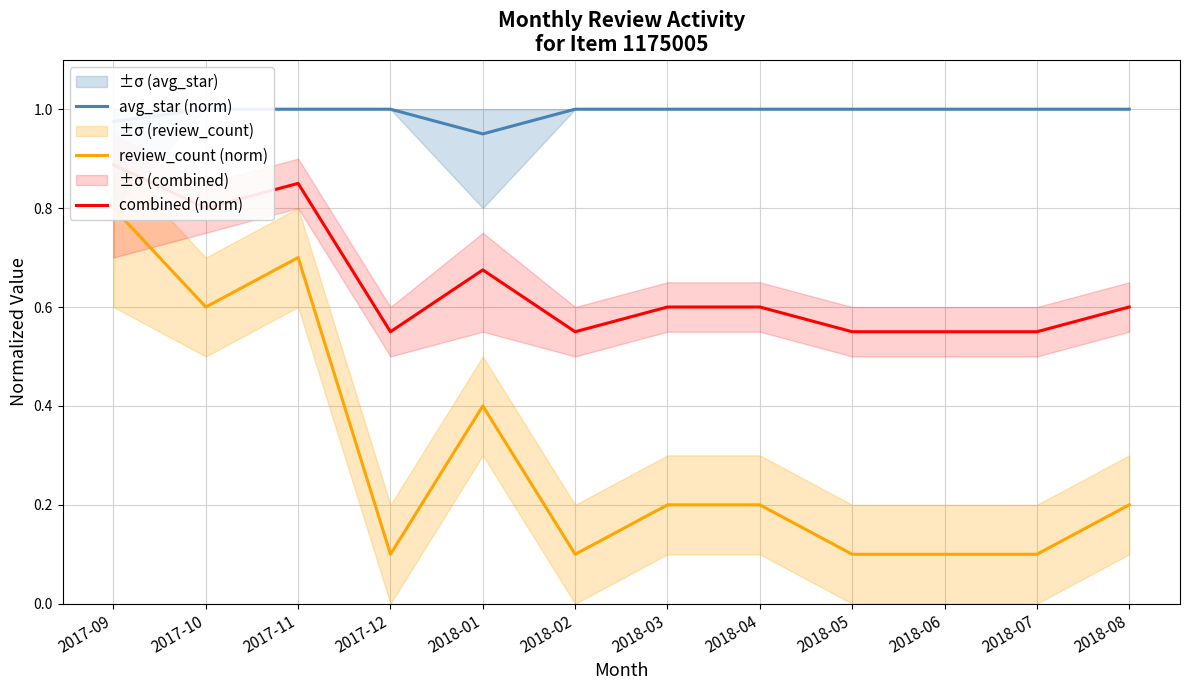

What is the difference between the review_count (norm) values at 2018-02 and 2018-03?

0.1